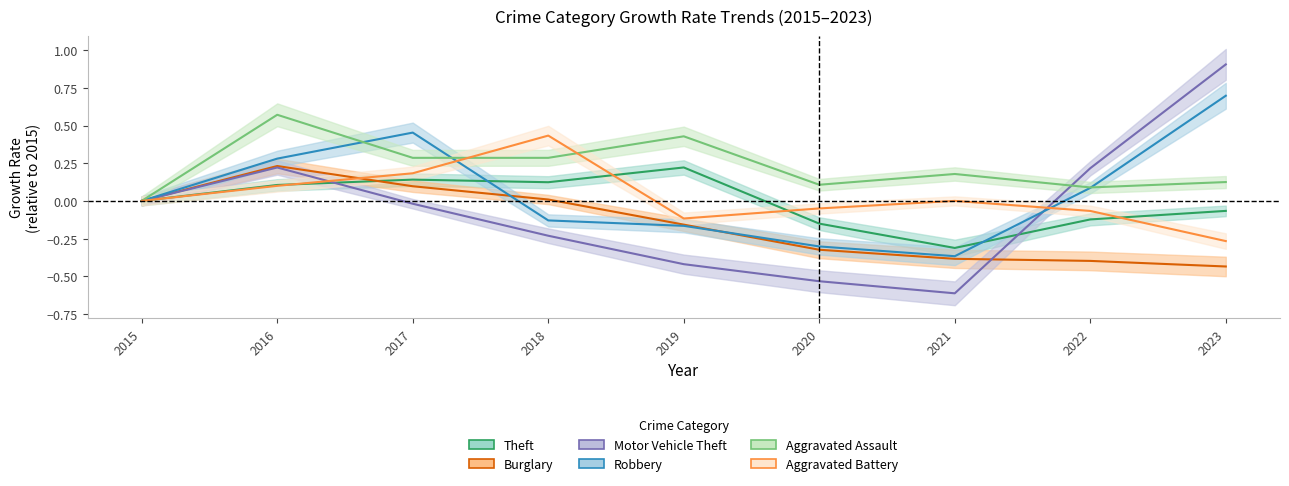

How many times do Theft and Robbery cross each other?

2